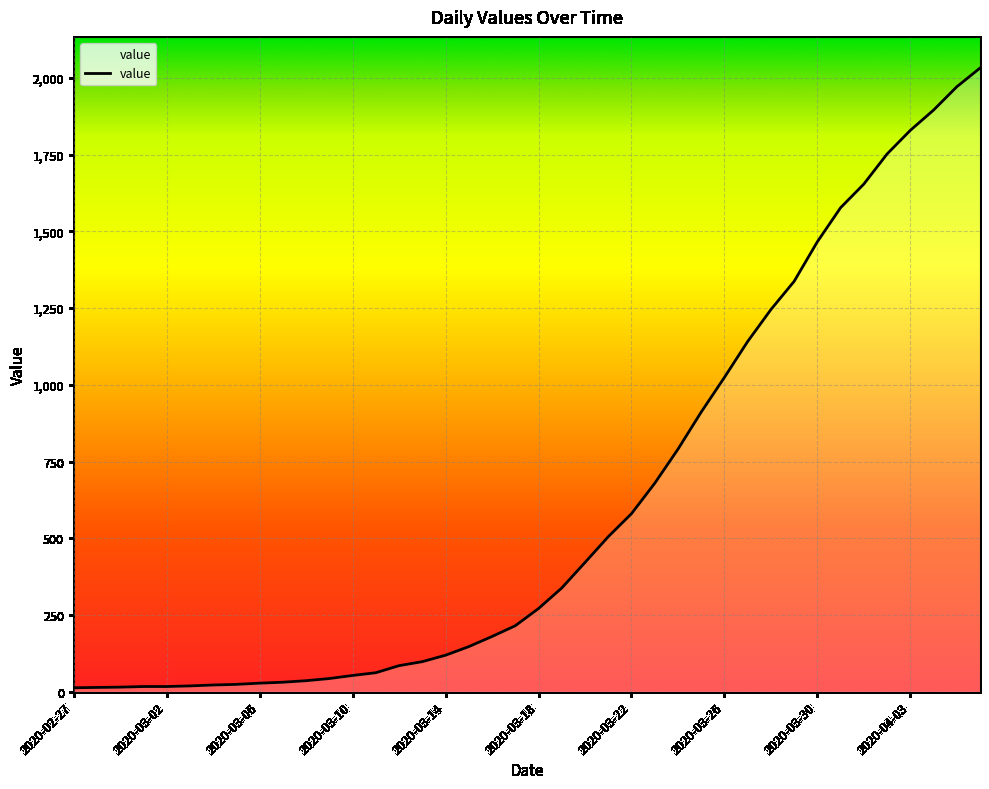

Rank the categories by value from highest to lowest.

2020-04-06, 2020-04-05, 2020-04-04, 2020-04-03, 2020-04-02, 2020-04-01, 2020-03-31, 2020-03-30, 2020-03-29, 2020-03-28, 2020-03-27, 2020-03-26, 2020-03-25, 2020-03-24, 2020-03-23, 2020-03-22, 2020-03-21, 2020-03-20, 2020-03-19, 2020-03-18, 2020-03-17, 2020-03-16, 2020-03-15, 2020-03-14, 2020-03-13, 2020-03-12, 2020-03-11, 2020-03-10, 2020-03-09, 2020-03-08, 2020-03-07, 2020-03-06, 2020-03-05, 2020-03-04, 2020-03-03, 2020-03-01, 2020-03-02, 2020-02-29, 2020-02-28, 2020-02-27